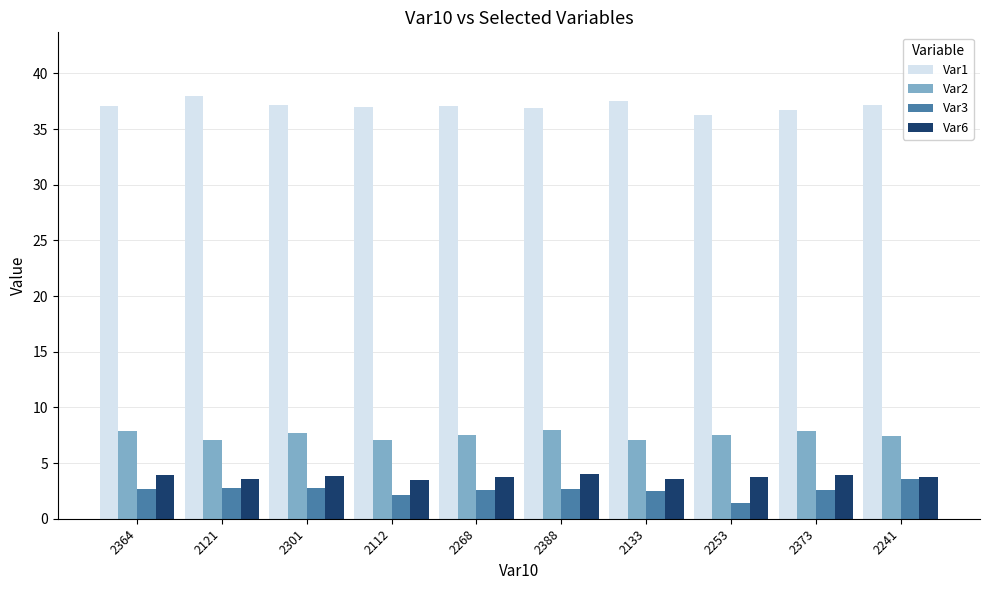

What is the total value across all series at 2268?

51.0